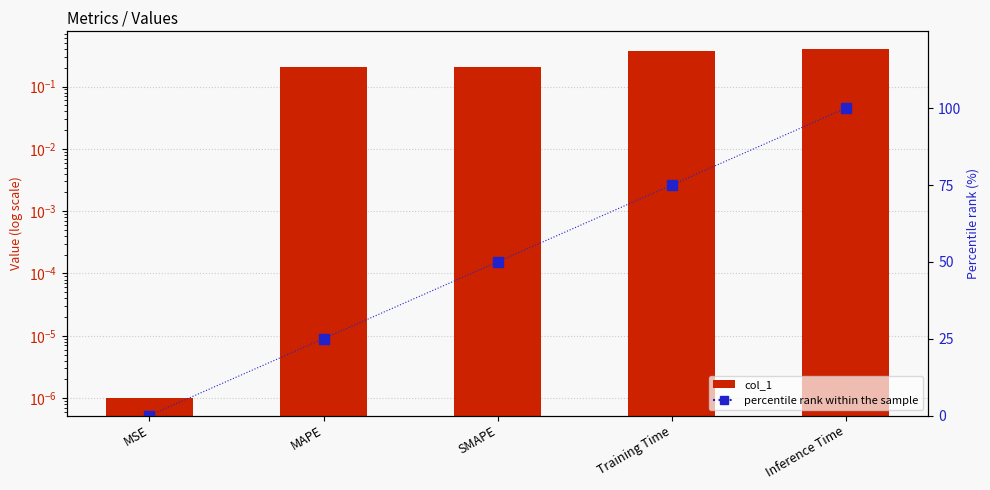

Which series changed the most between MSE and MAPE?

percentile rank within the sample